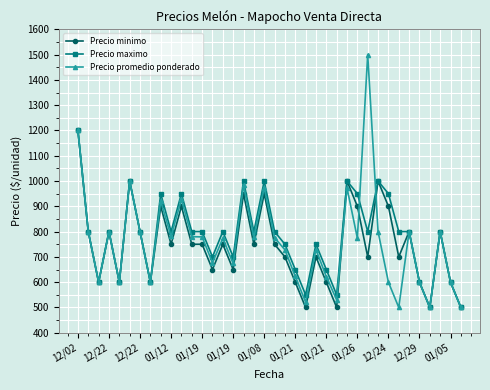

What is the value of the Precio promedio ponderado point at the 37th from the left?

600